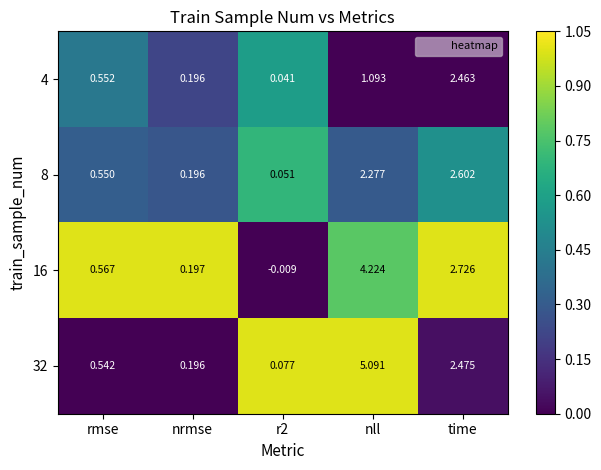

At which category is the sum across all series the highest?

nll